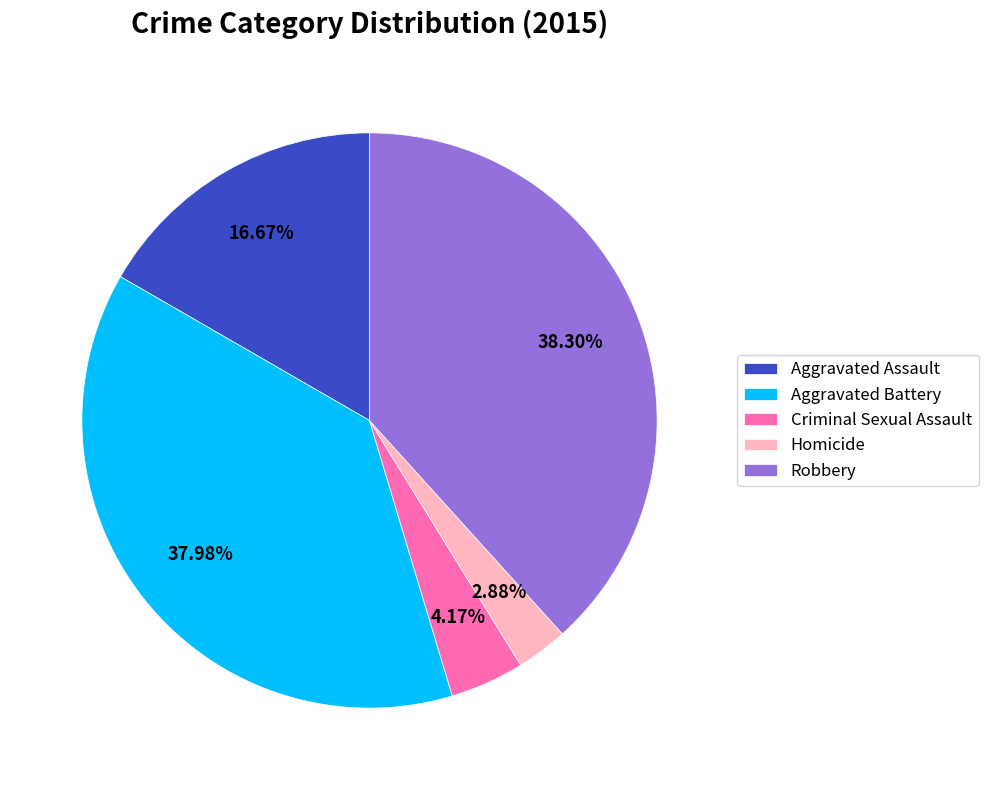

Does Aggravated Battery represent more than half of the total?

No